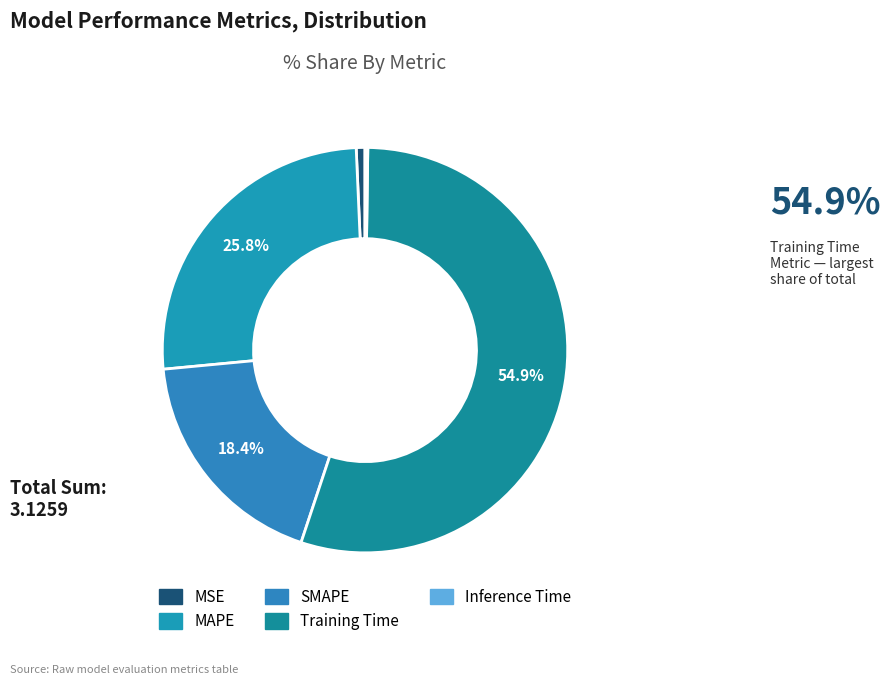

To the nearest percent, what is the difference between the largest and smallest slice percentages?

55%